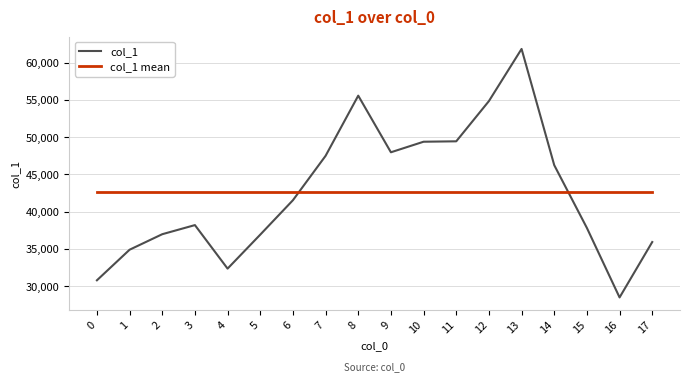

At 3, list the series in order from largest to smallest.

col_1 mean, col_1